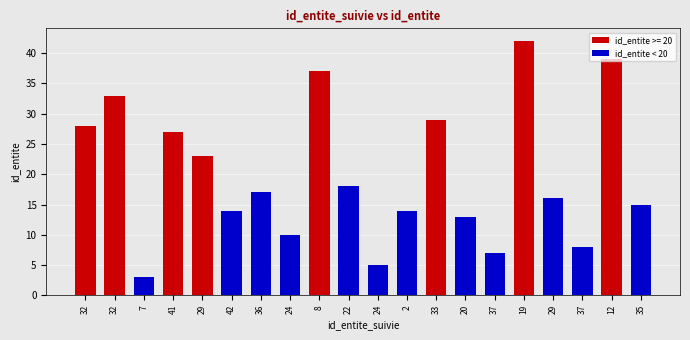

What is the label of the 17th bar from the left?

29